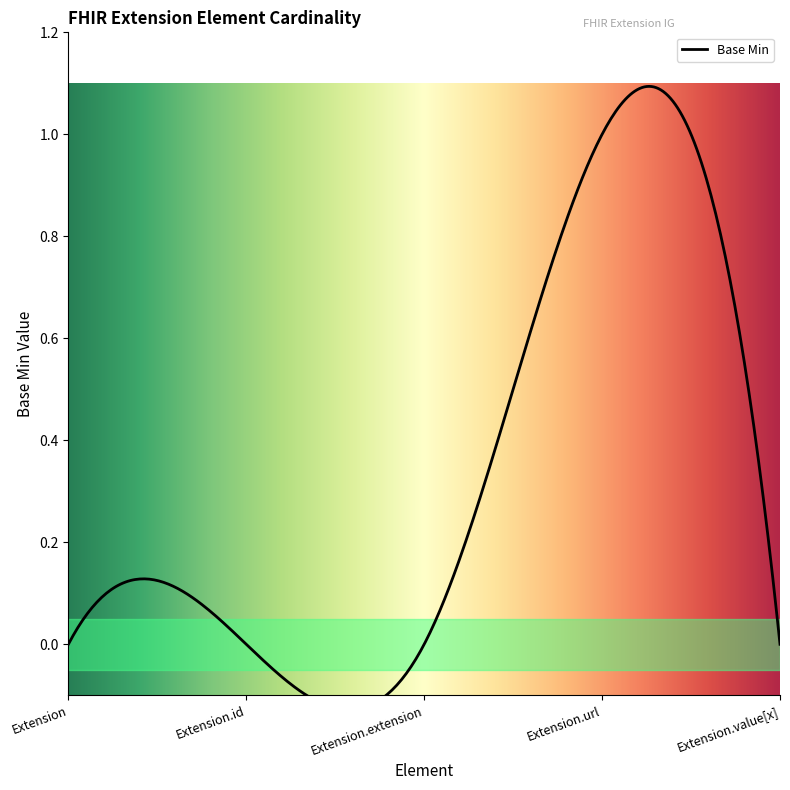

Reading left to right, extract all data points from this chart.

Extension=0	Extension.id=0	Extension.extension=0	Extension.url=1	Extension.value[x]=0